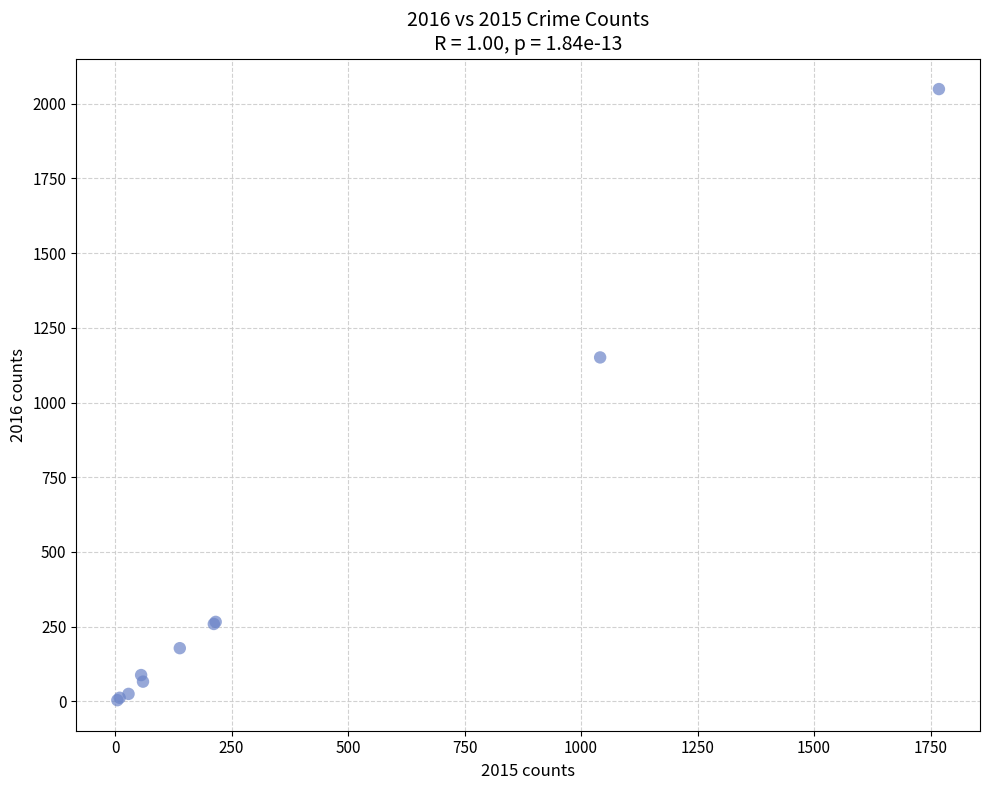

What Y value in the scatter plot is closest to 1026?

1151